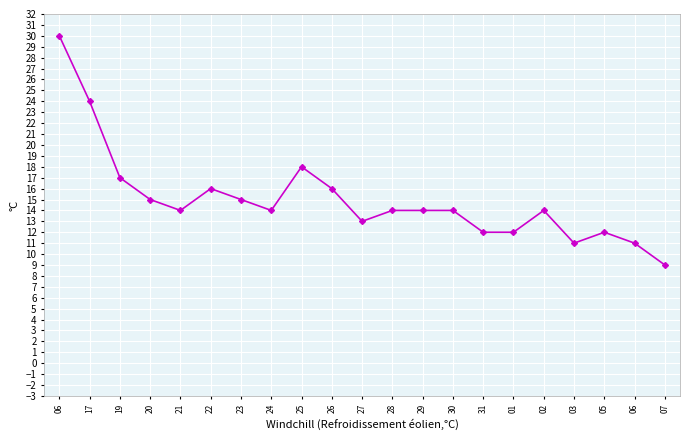

List the labels in order of value, smallest first.

07, 03, 06, 31, 01, 05, 27, 21, 24, 28, 29, 30, 02, 20, 23, 22, 26, 19, 25, 17, 06